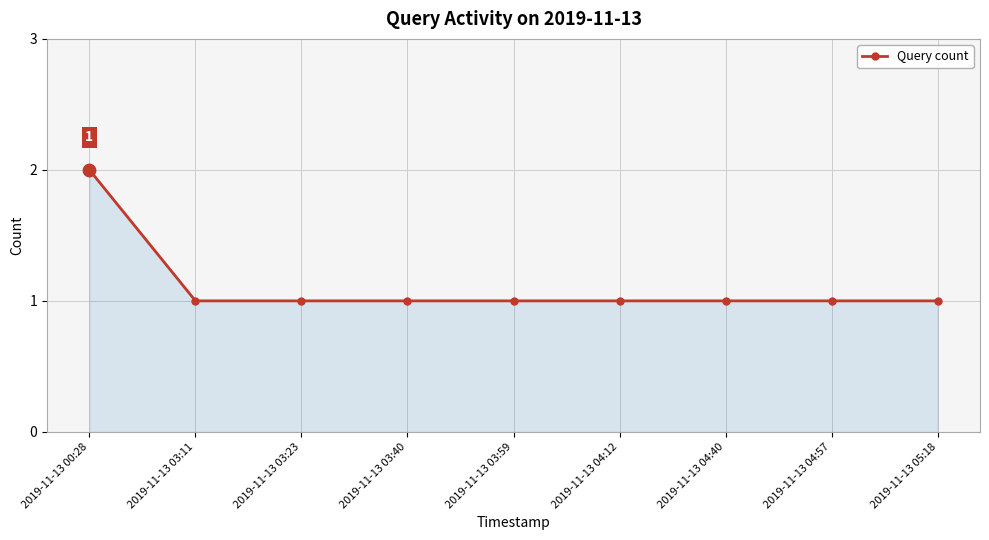

Approximately how many times larger is the value at 2019-11-13 03:59 compared to 2019-11-13 04:57?

1.0